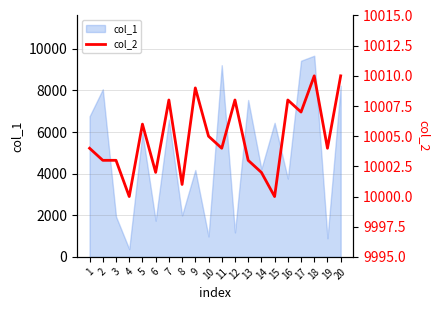

Where is the data nearest to the value 10005?

10